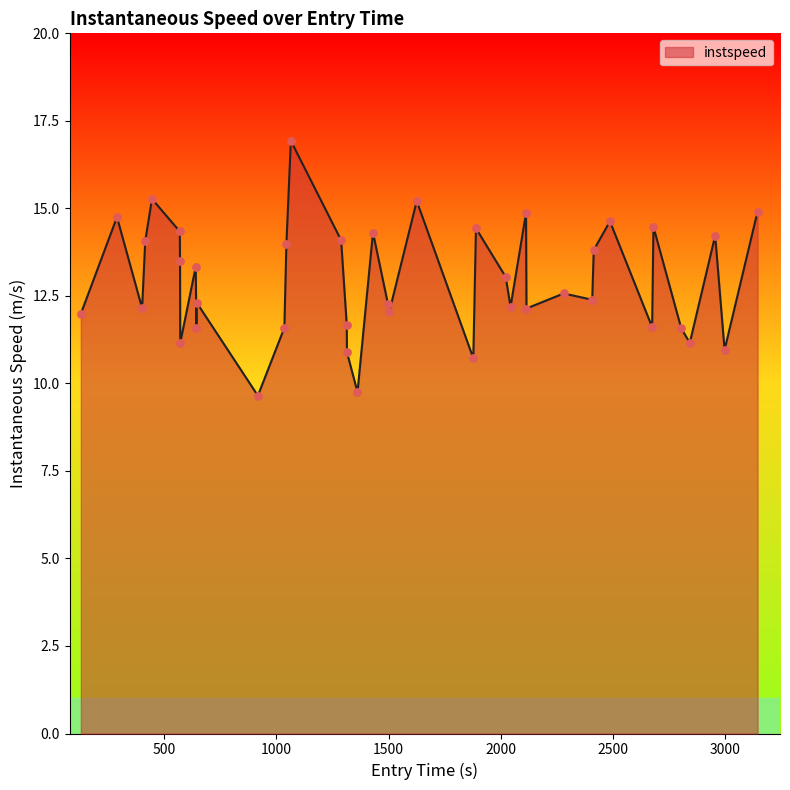

What is the greatest value displayed?

16.9